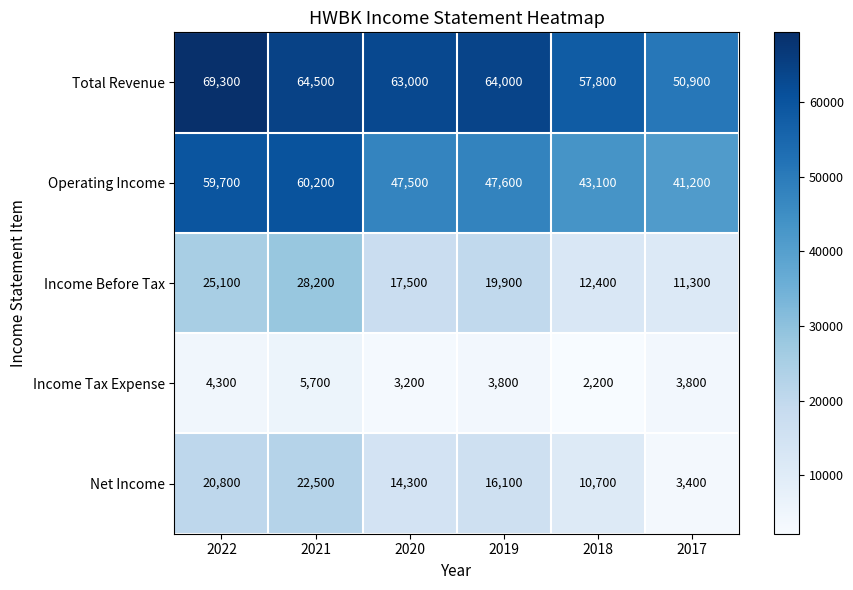

Which category has the lowest value in the Total Revenue series?

2017